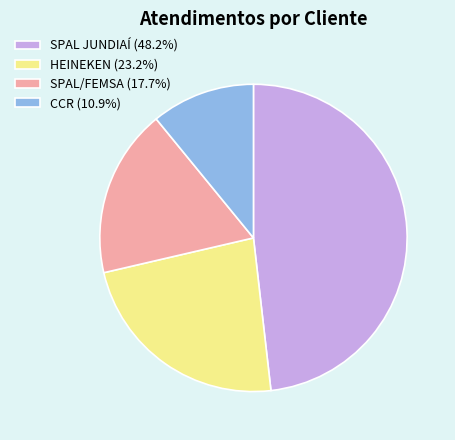

The CCR slice represents 5% of the pie. True or false?

False